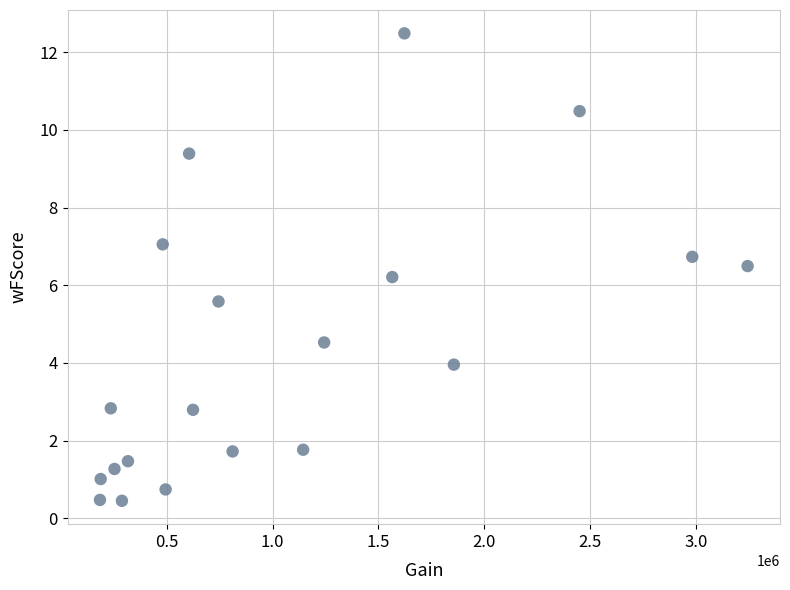

What Y value in the scatter plot is closest to 6?

6.2